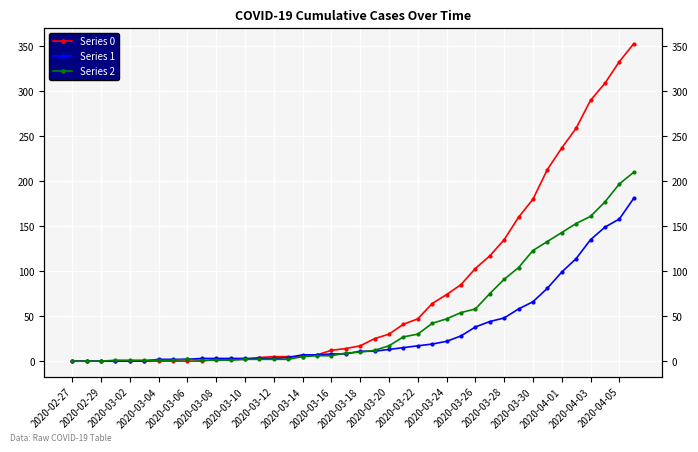

How many positive values does the Series 1 series have?

34